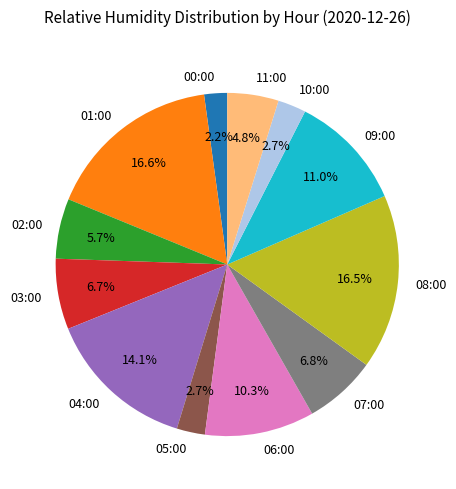

Approximately how many times larger is the value at 05:00 compared to 03:00?

0.4